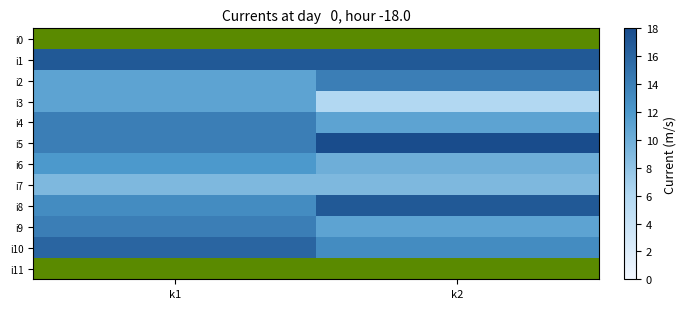

At how many categories does at least one series exceed 6?

2